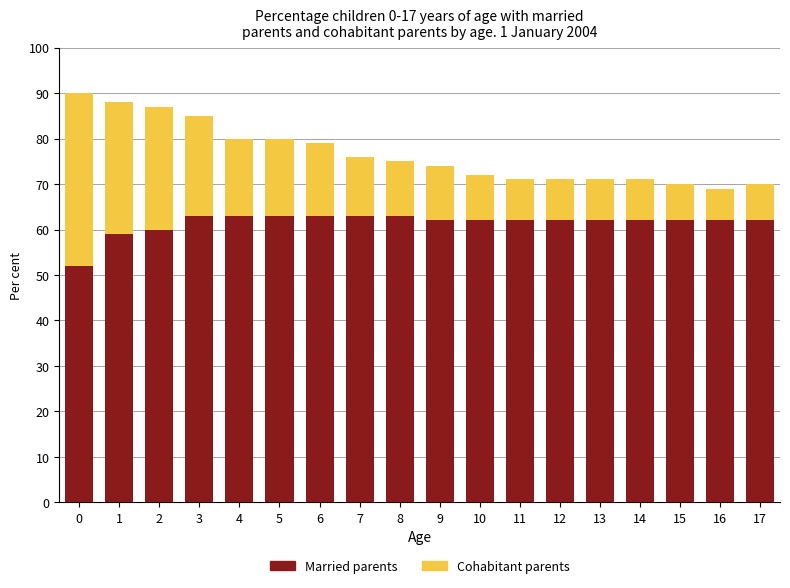

What is the sum of all Married parents values?

1107